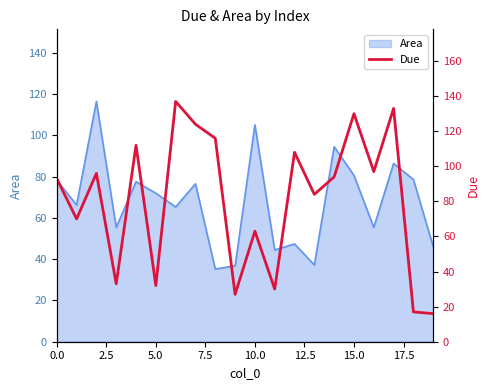

What is the maximum value for Area?

116.4